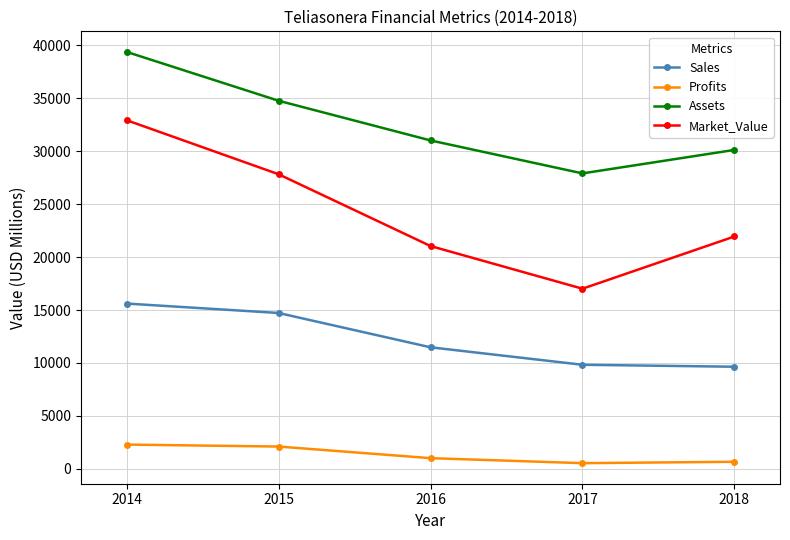

At which category is the sum across all series the highest?

2014